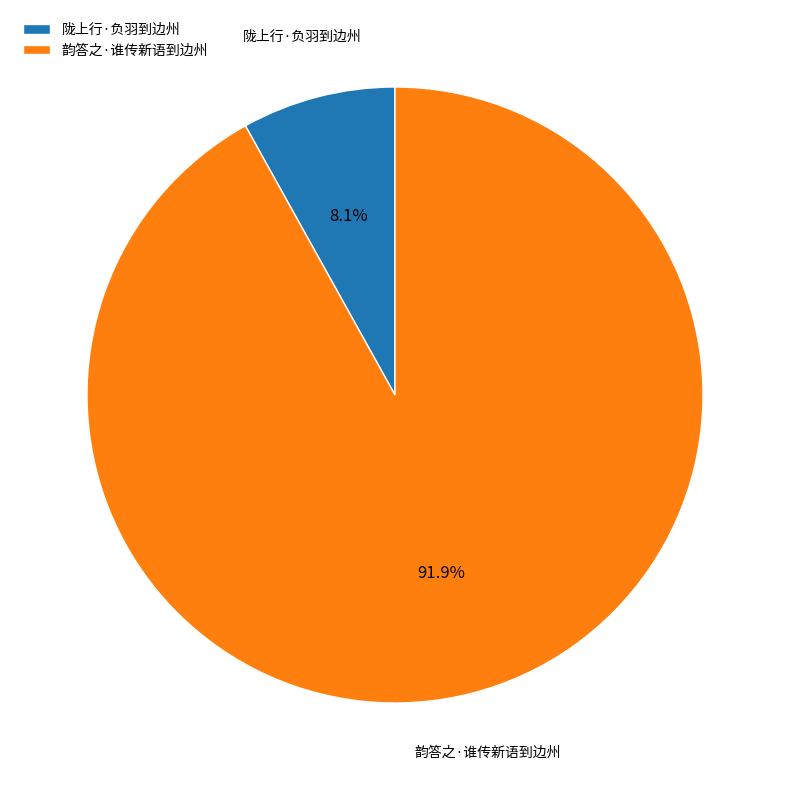

Which slice is the largest?

韵答之·谁传新语到边州